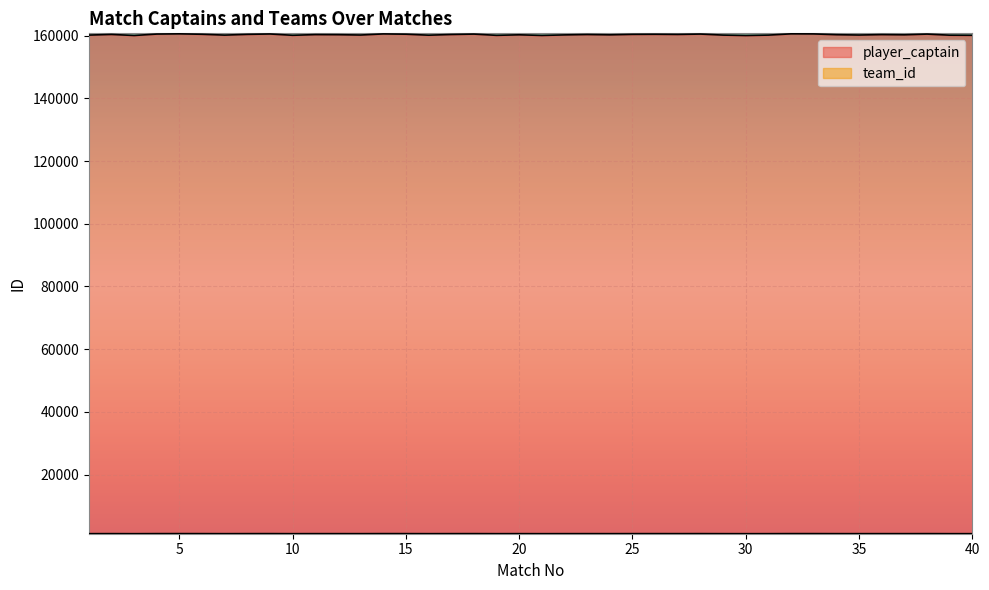

True or false: team_id and player_captain cross at least once.

False